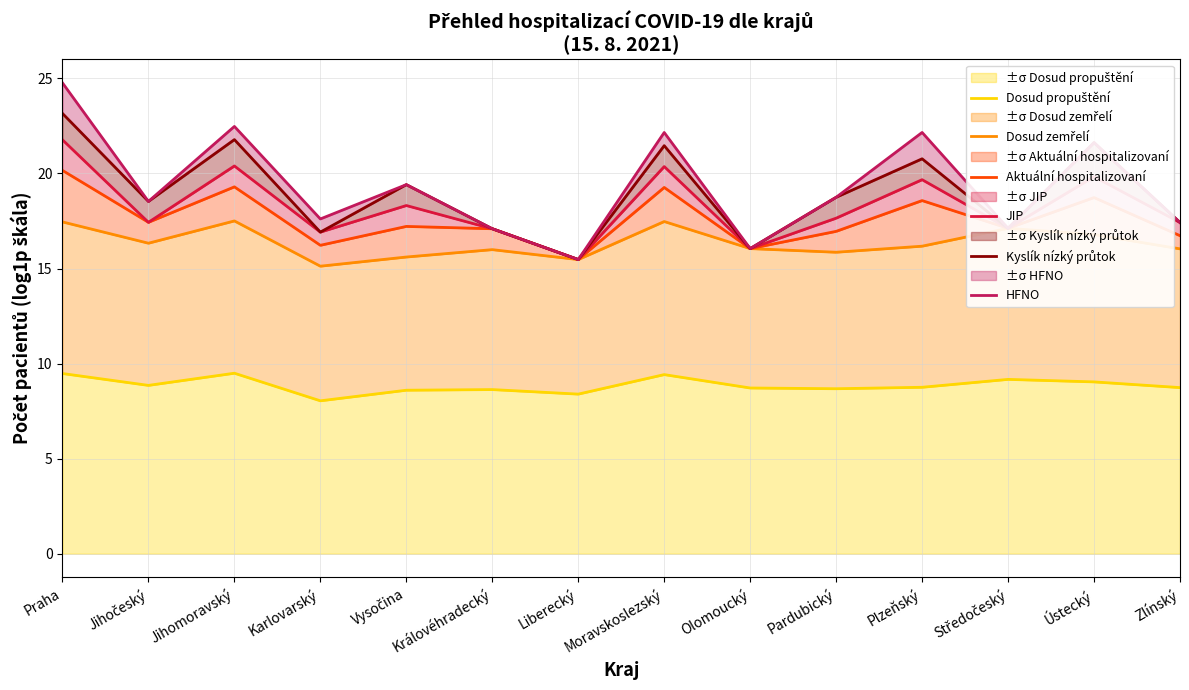

Rank the categories by Dosud propuštění value from lowest to highest.

Karlovarský, Liberecký, Vysočina, Královéhradecký, Pardubický, Olomoucký, Zlínský, Plzeňský, Jihočeský, Ústecký, Středočeský, Moravskoslezský, Praha, Jihomoravský